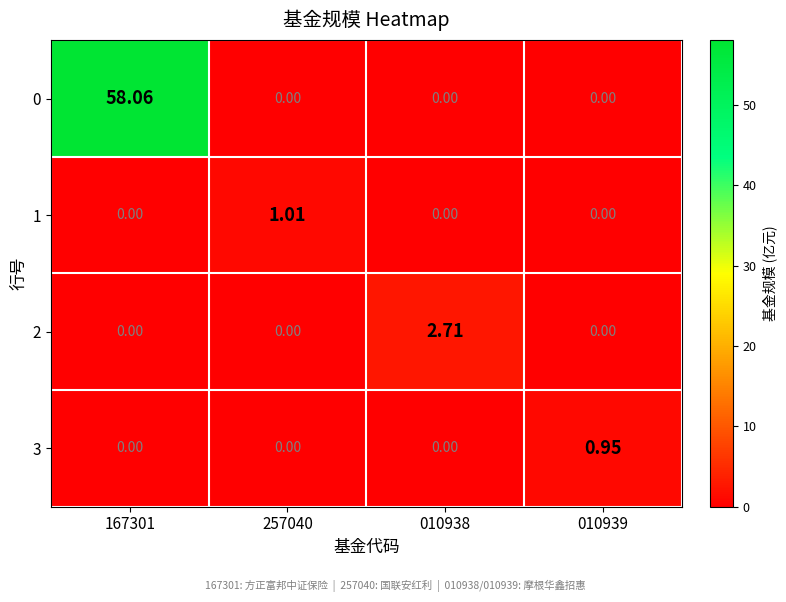

How many categories are shown in the chart?

4